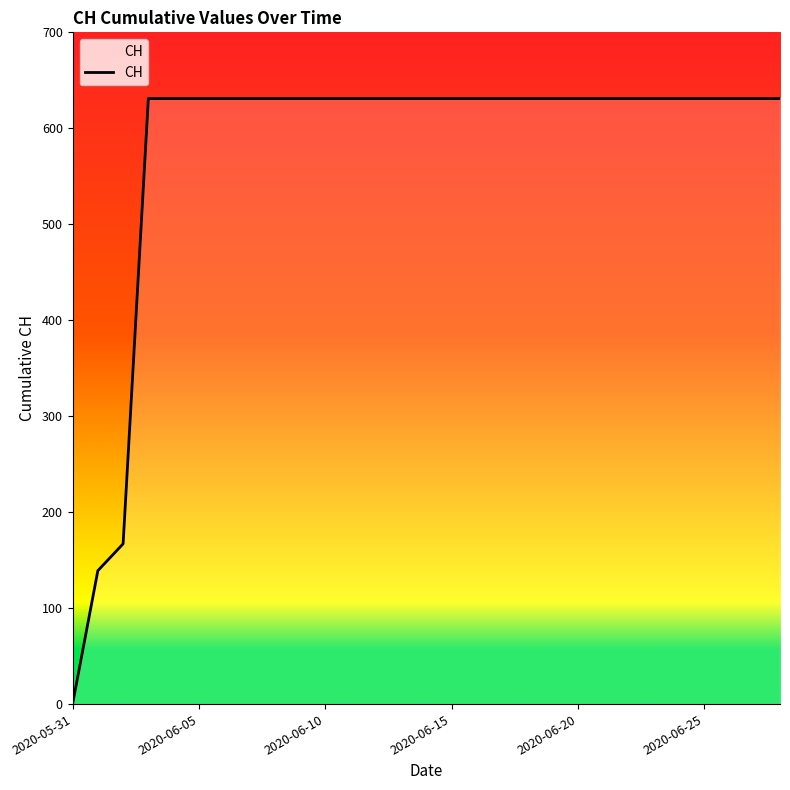

Between 2020-06-13 and 2020-06-26, which is larger?

2020-06-13